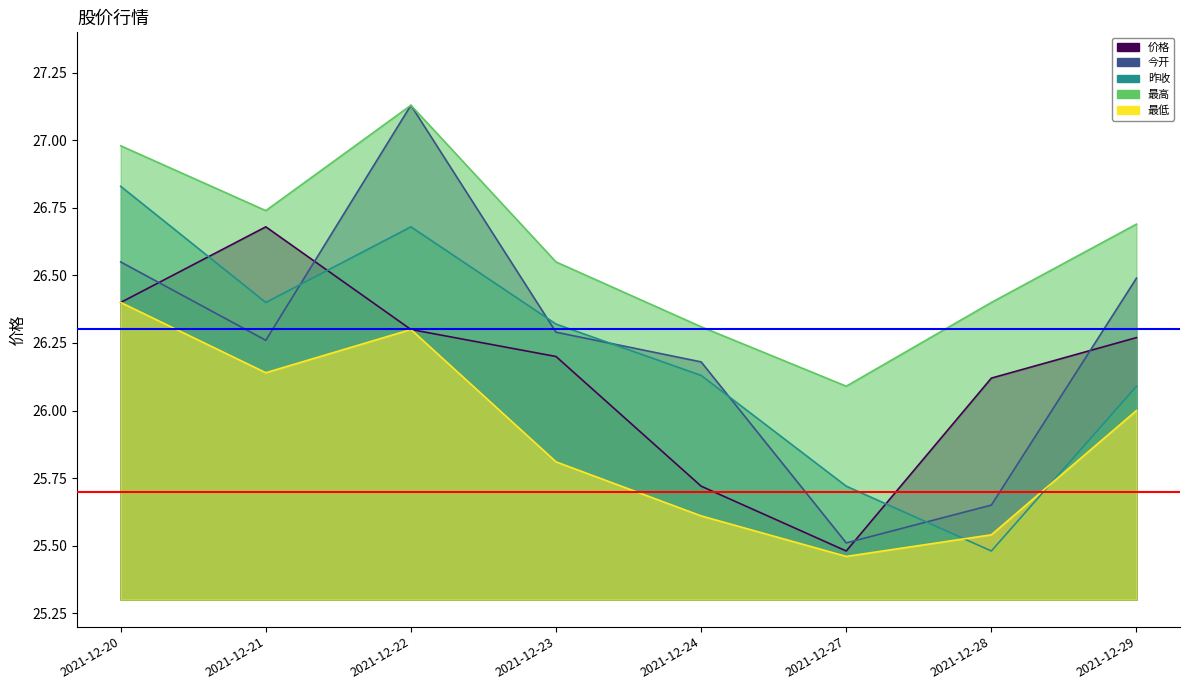

At which label does 最低 reach its peak?

2021-12-20